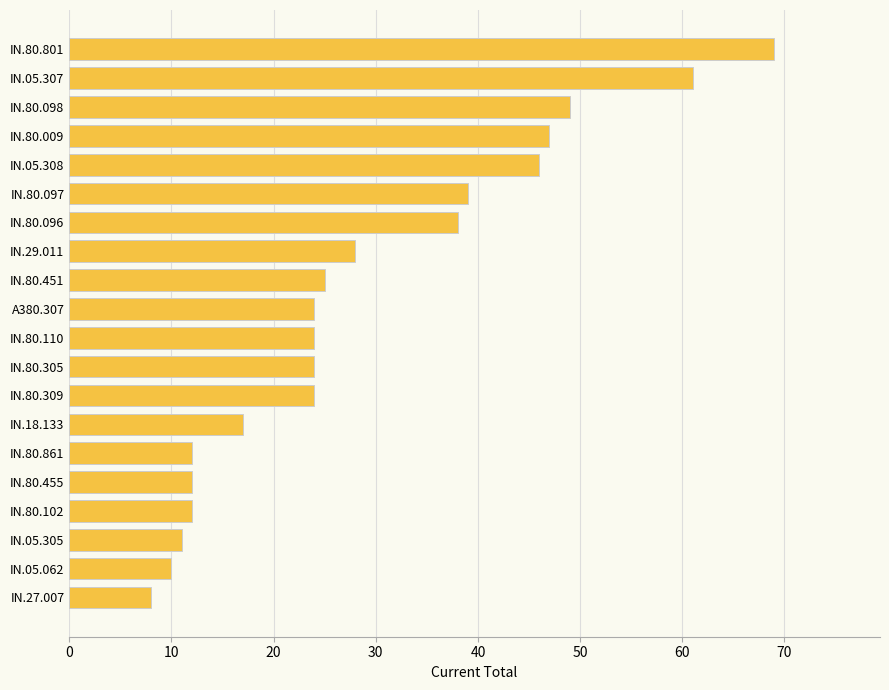

Approximately how many times larger is the value at IN.29.011 compared to IN.80.309?

1.2